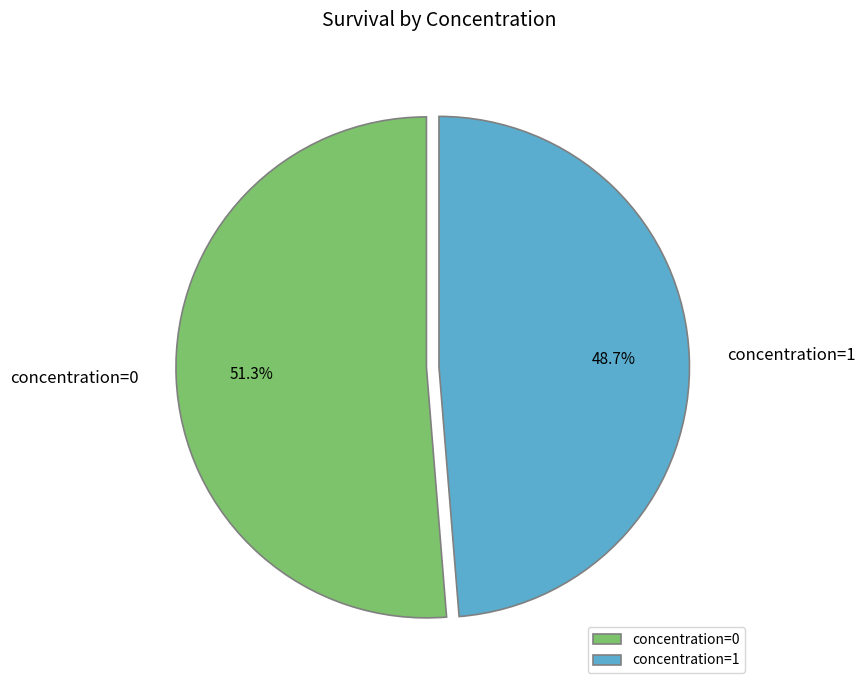

What percentage is the concentration=1 slice, to the nearest percent?

49%